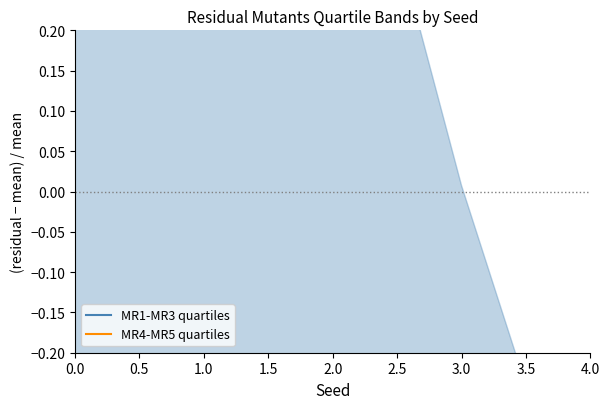

True or false: MR1-MR3 quartiles and MR4-MR5 quartiles intersect in this chart.

False